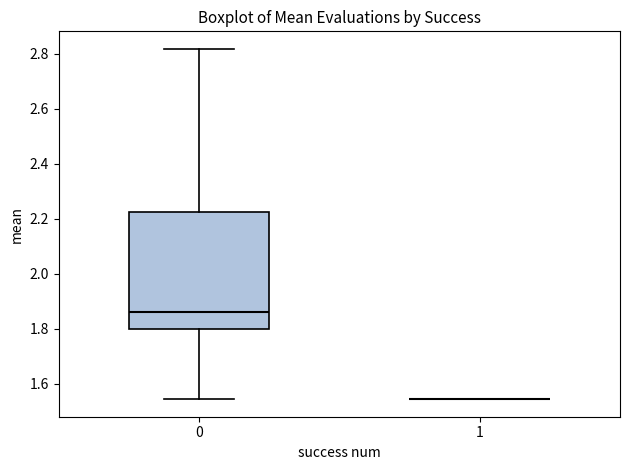

Reading left to right, transcribe this box plot: for each box, give where its median line is, the range the box spans, and where its two whiskers end, as read against the y-axis. The values are not printed on the chart, so give them approximately, as read against the axis.

0: median 1.86, box 1.80 to 2.22, whiskers 1.54 to 2.82
1: box collapsed to a line at 1.54, whiskers 1.54 to 1.54